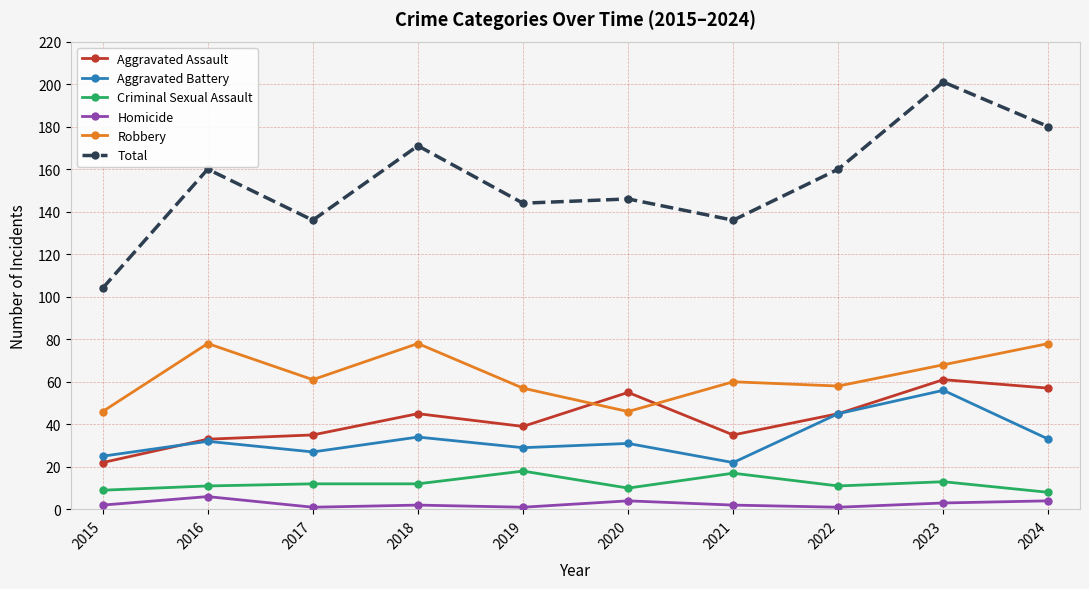

At how many categories does at least one series exceed 82?

10